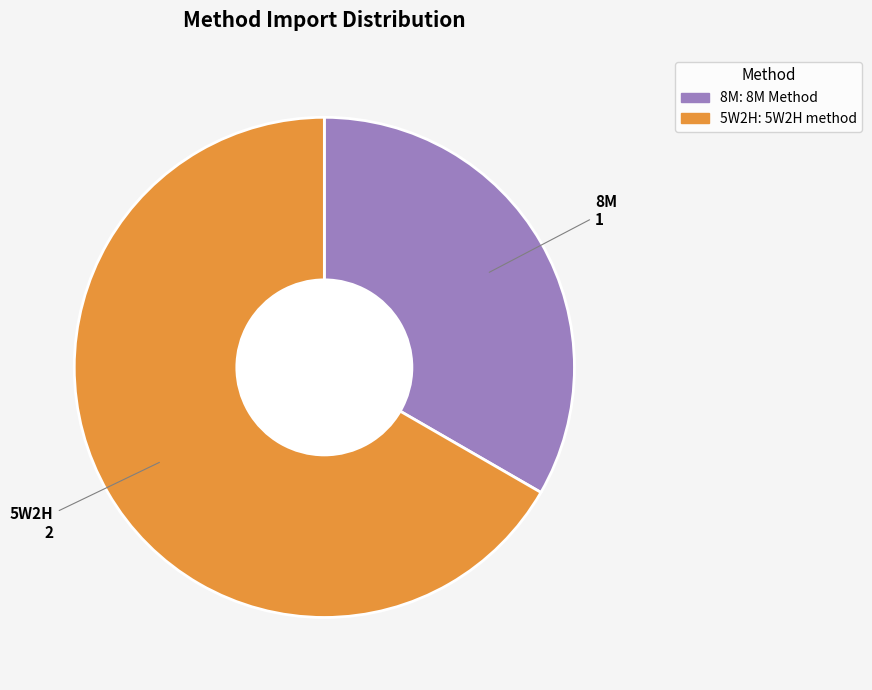

Is 8M the majority of the pie?

No